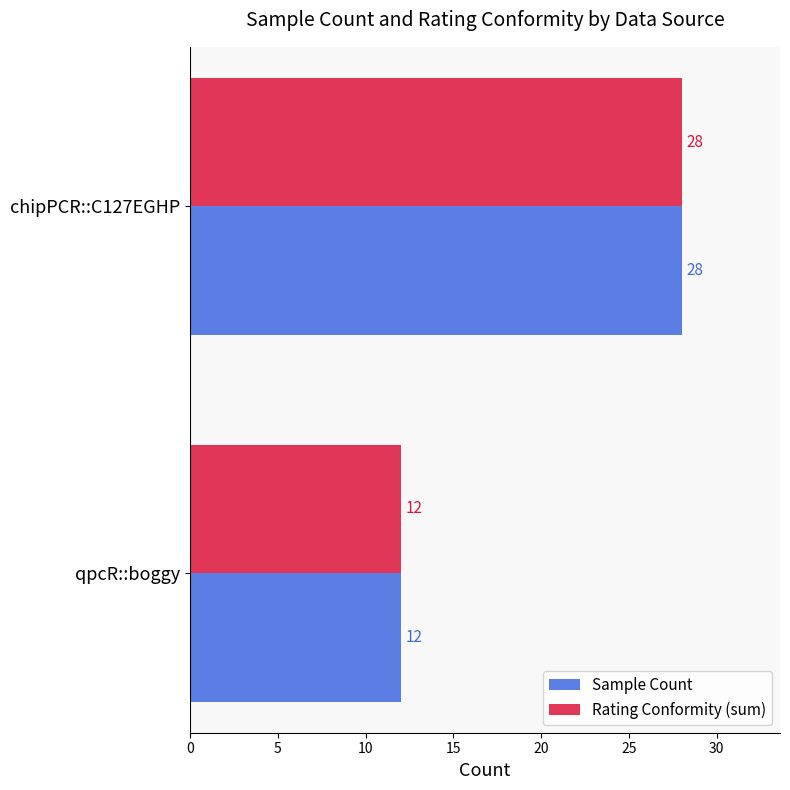

What is the total value across all series at qpcR::boggy?

24